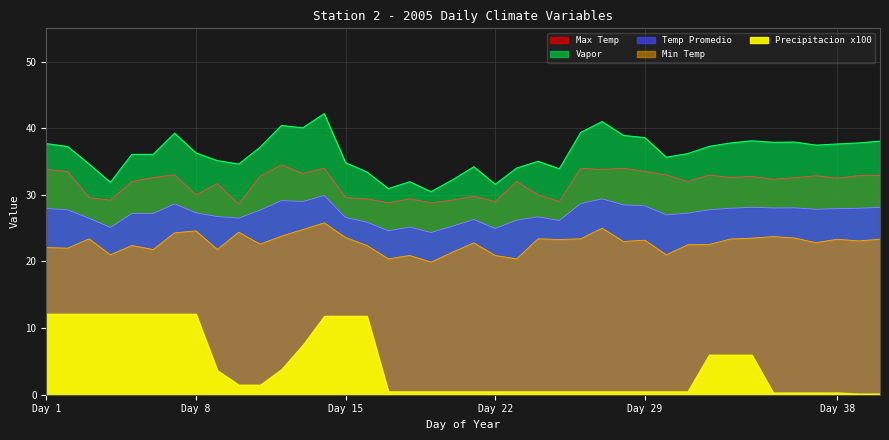

Which category has the highest value in the Max Temp series?

12